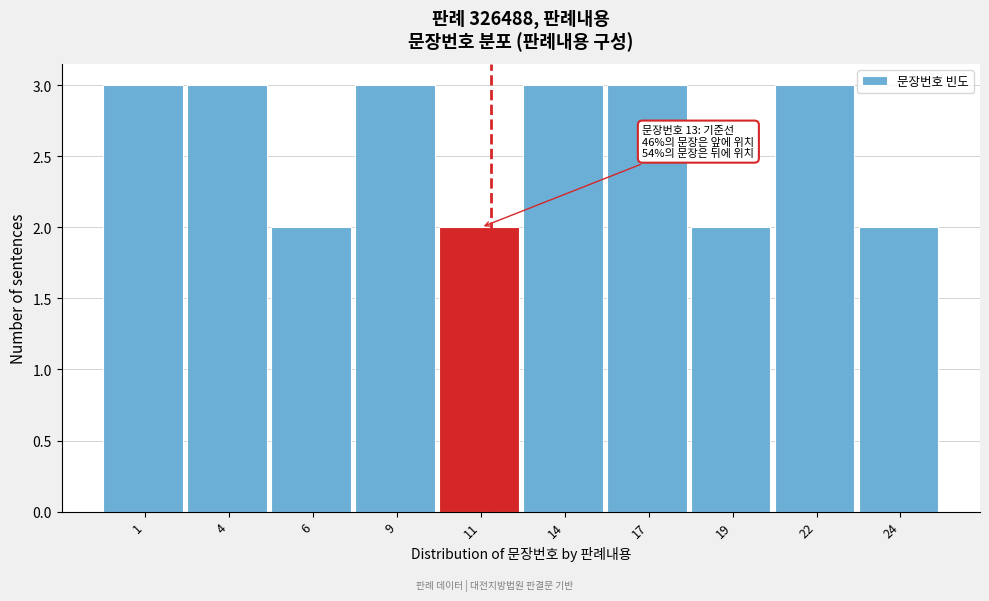

Reading right to left, extract all data points from this chart.

2	3	2	3	3	2	3	2	3	3